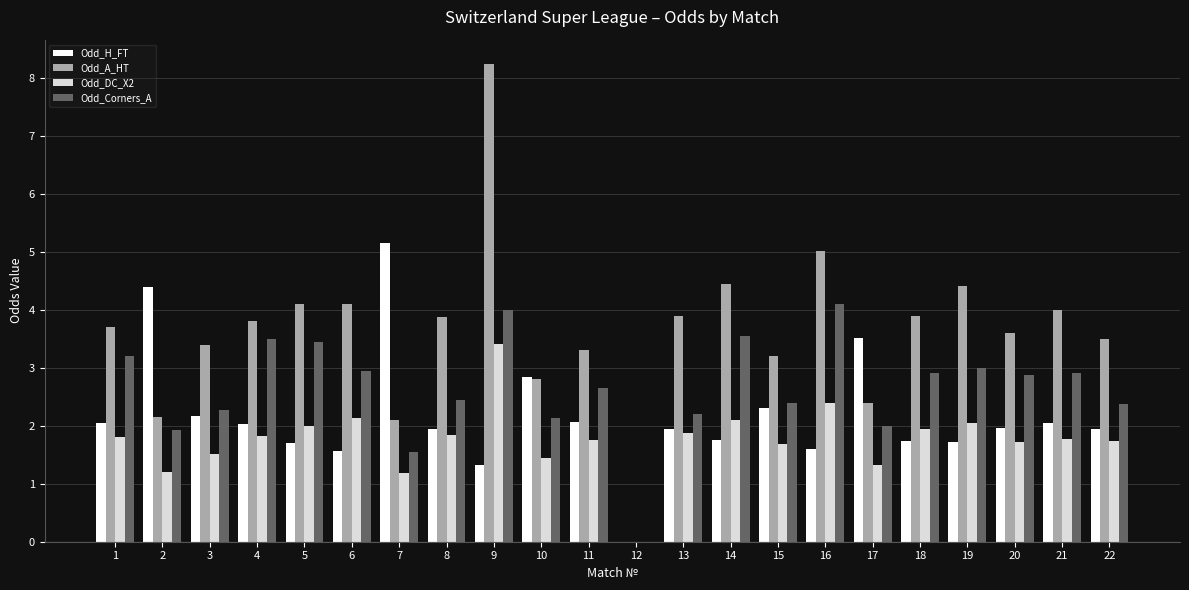

What is the maximum value for Odd_Corners_A?

4.1